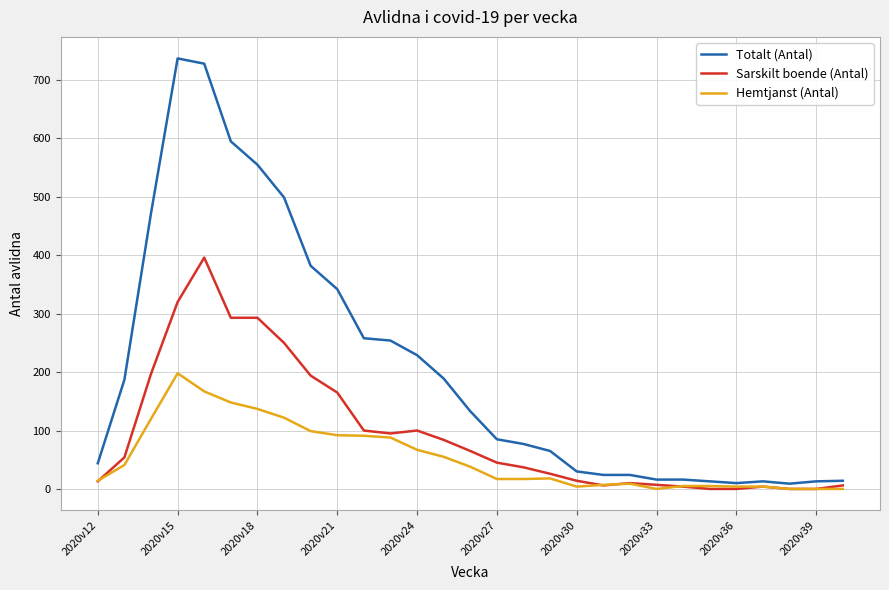

True or false: Totalt (Antal) and Sarskilt boende (Antal) intersect in this chart.

False